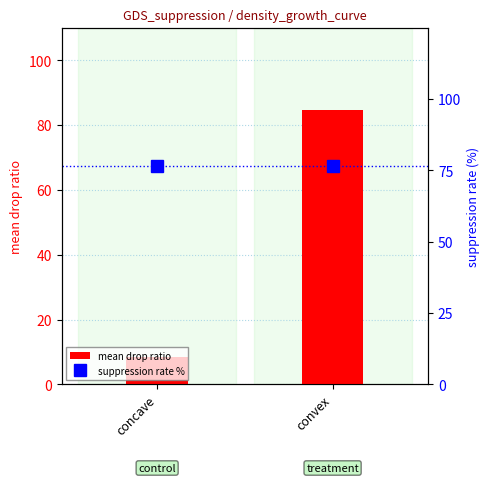

Rank the series by their average value, from highest to lowest.

suppression rate %, mean drop ratio